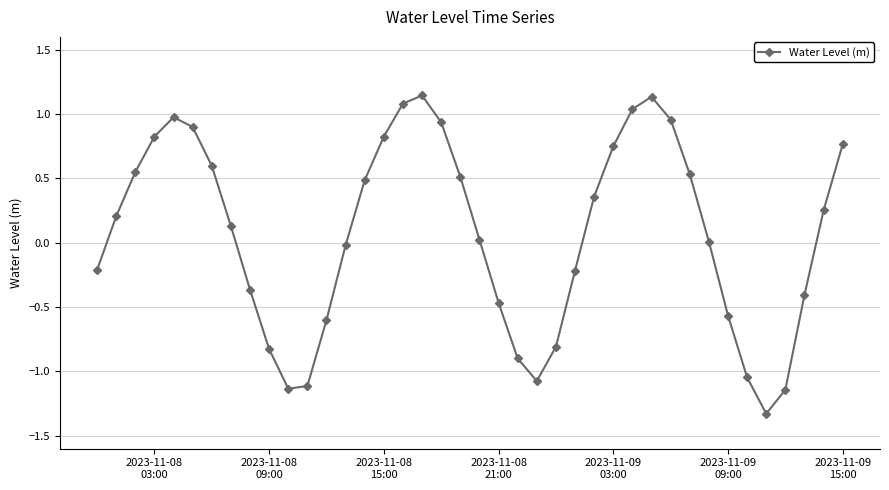

How many interior local peaks (higher than both neighbors) does the data have?

3